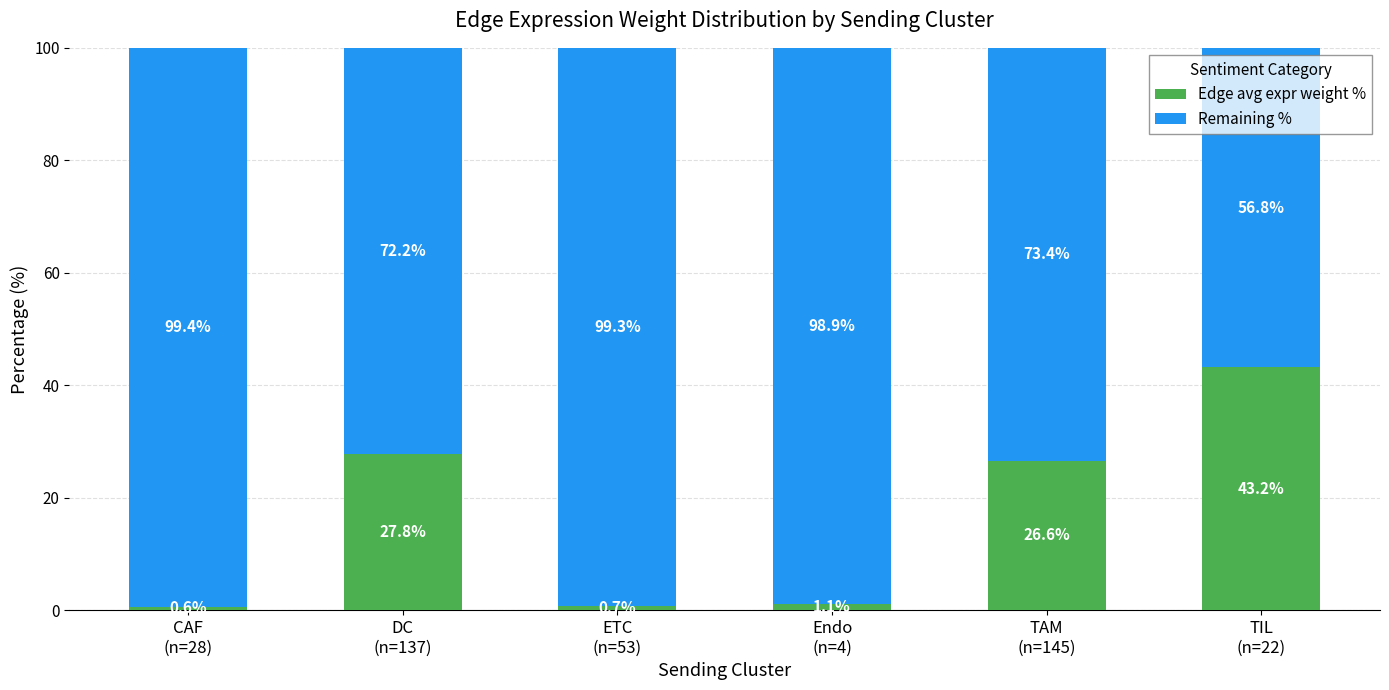

What is the sum of all Edge avg expr weight % values?

100.0